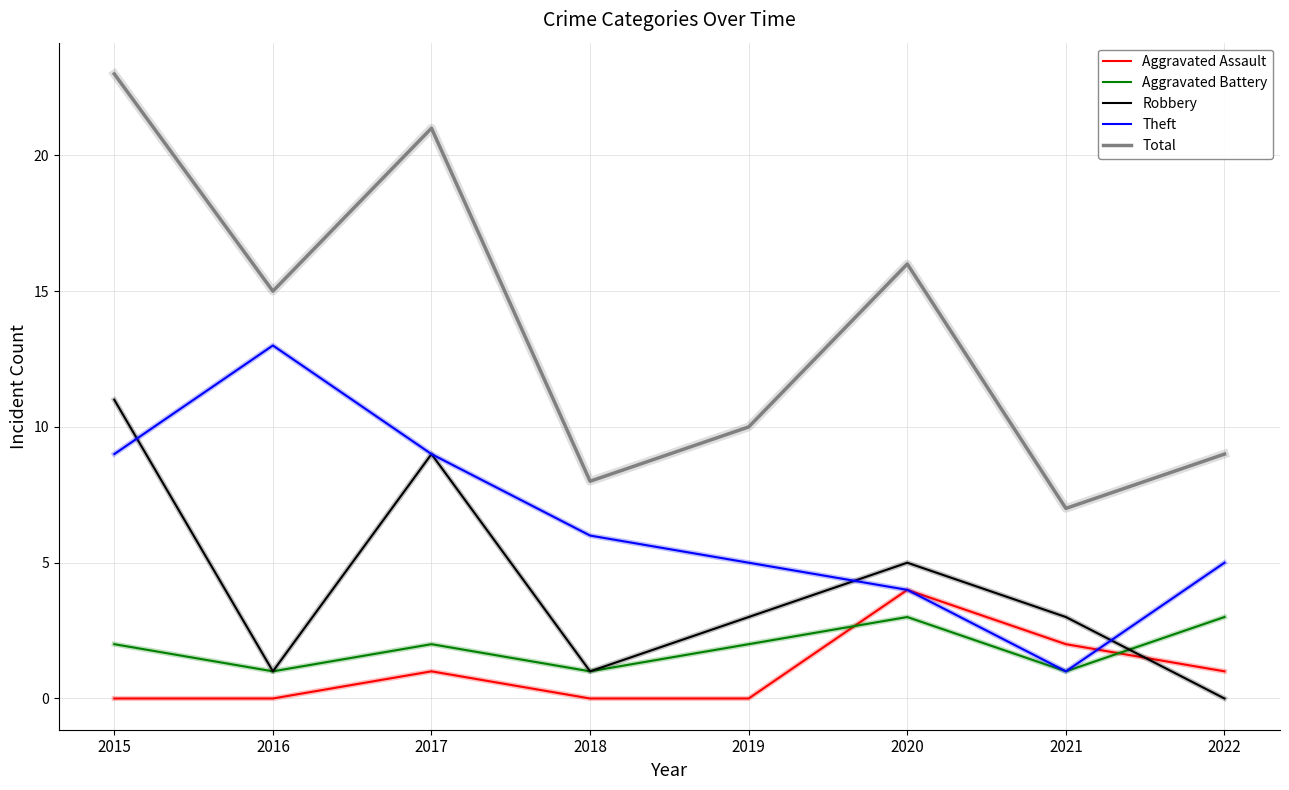

What is the maximum value shown in the chart?

23